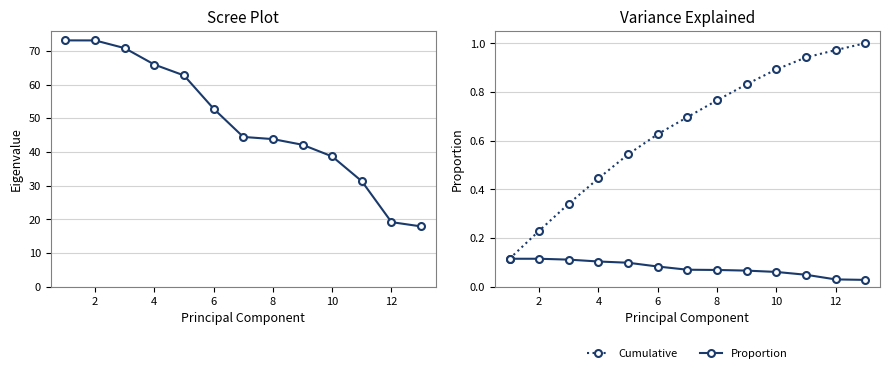

Reading left to right, transcribe all the data shown in this chart.

Eigenvalue: 73.1	73.1	70.8	65.9	62.7	52.8	44.4	43.8	42.1	38.7	31.3	19.2	17.9
Cumulative: 0.1	0.2	0.3	0.4	0.5	0.6	0.7	0.8	0.8	0.9	0.9	1.0	1.0
Proportion: 0.1	0.1	0.1	0.1	0.1	0.1	0.1	0.1	0.1	0.1	0.0	0.0	0.0